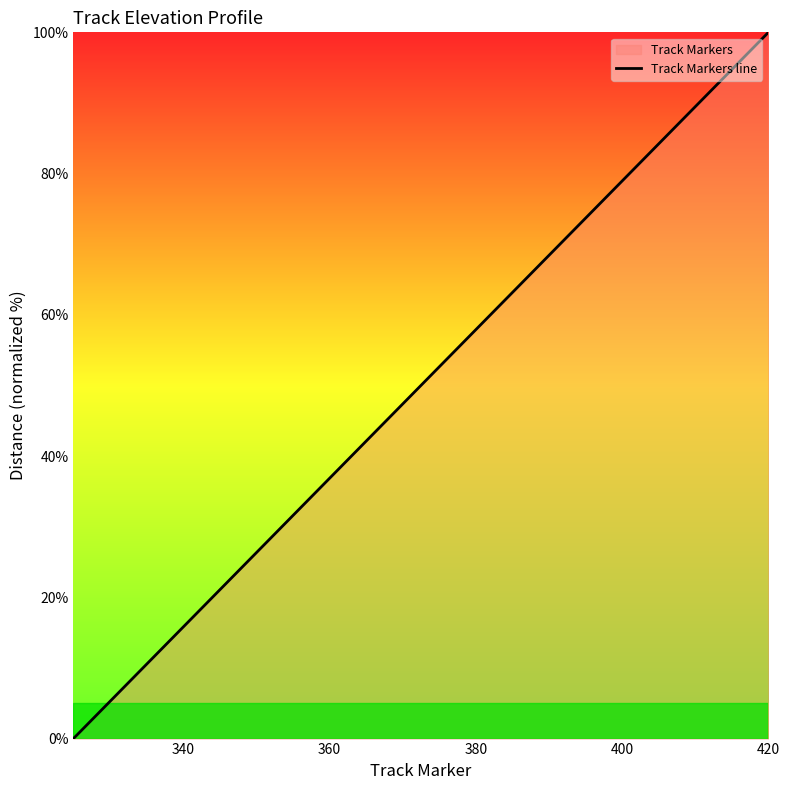

How many lines are shown in the chart?

1